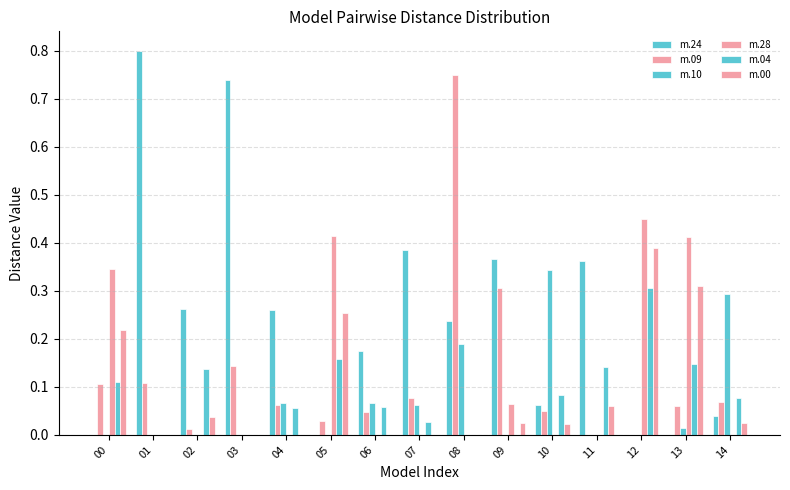

Count the number of data series in this chart.

6